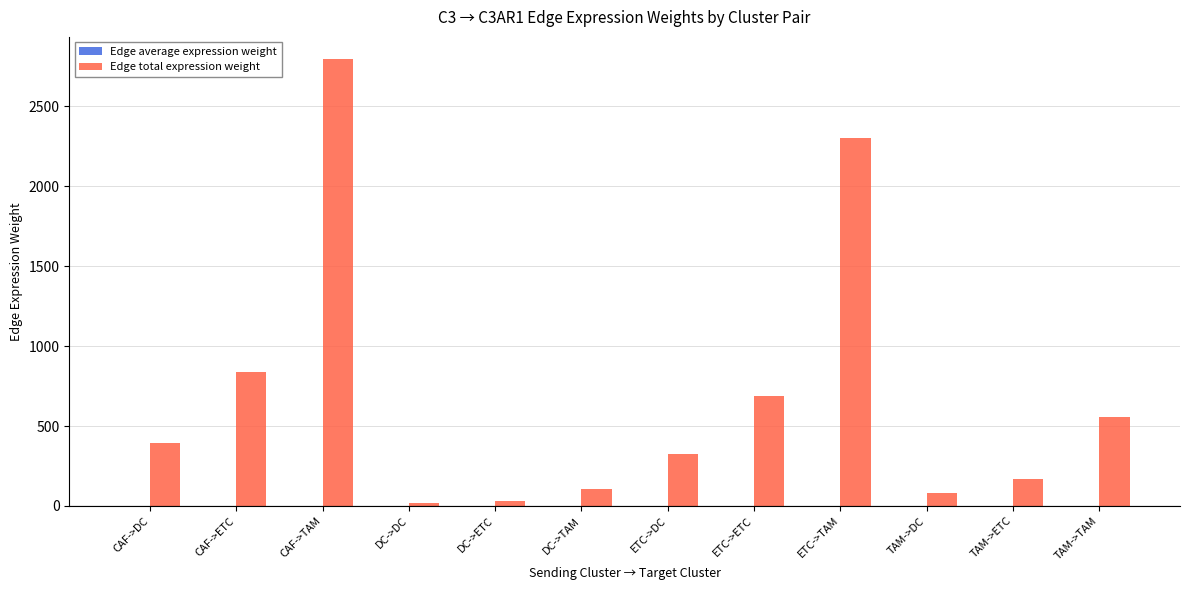

What is the highest value of the Edge total expression weight series?

2794.6